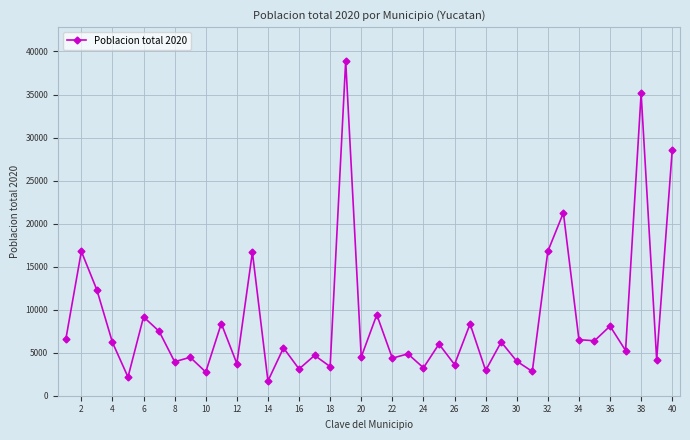

What is the difference between the maximum and minimum values?

37220